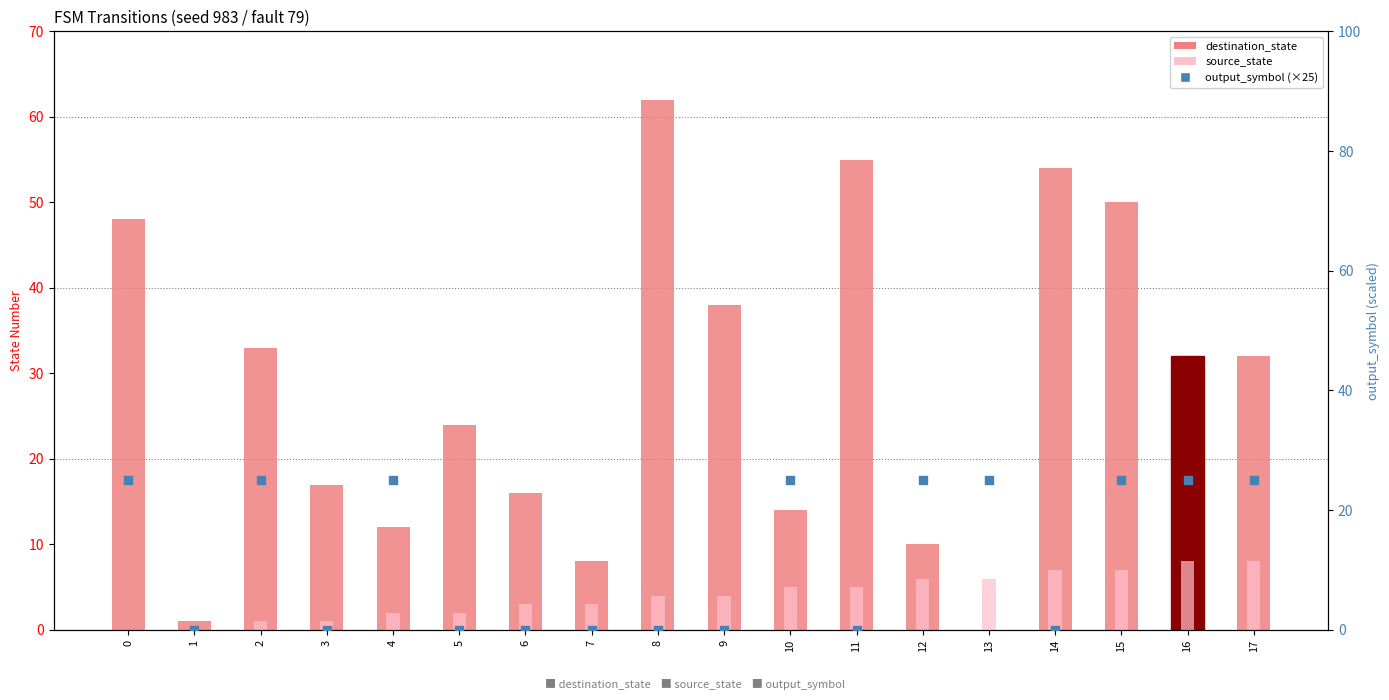

At which category is the sum across all series the highest?

15